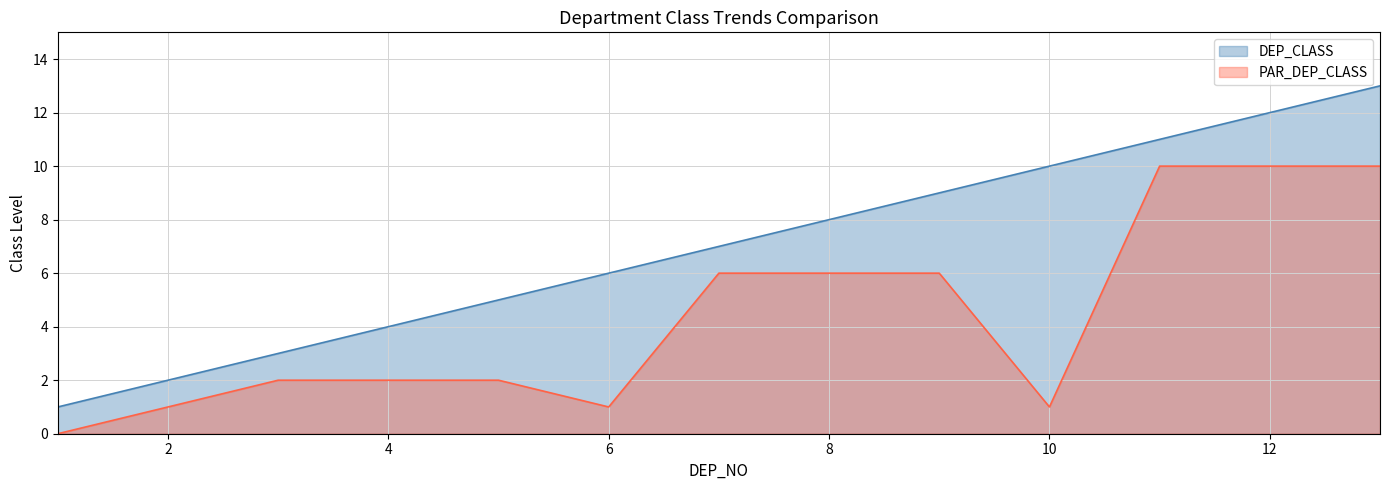

What is the average value of the PAR_DEP_CLASS series?

4